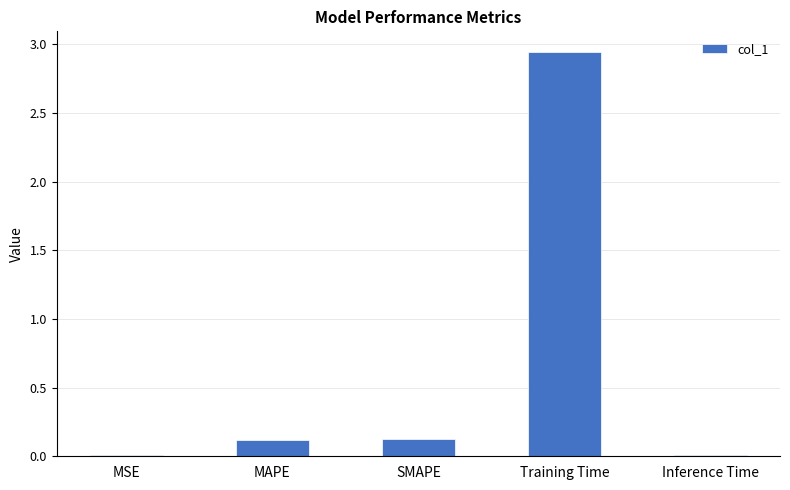

Which label corresponds to the largest value in the chart?

Training Time